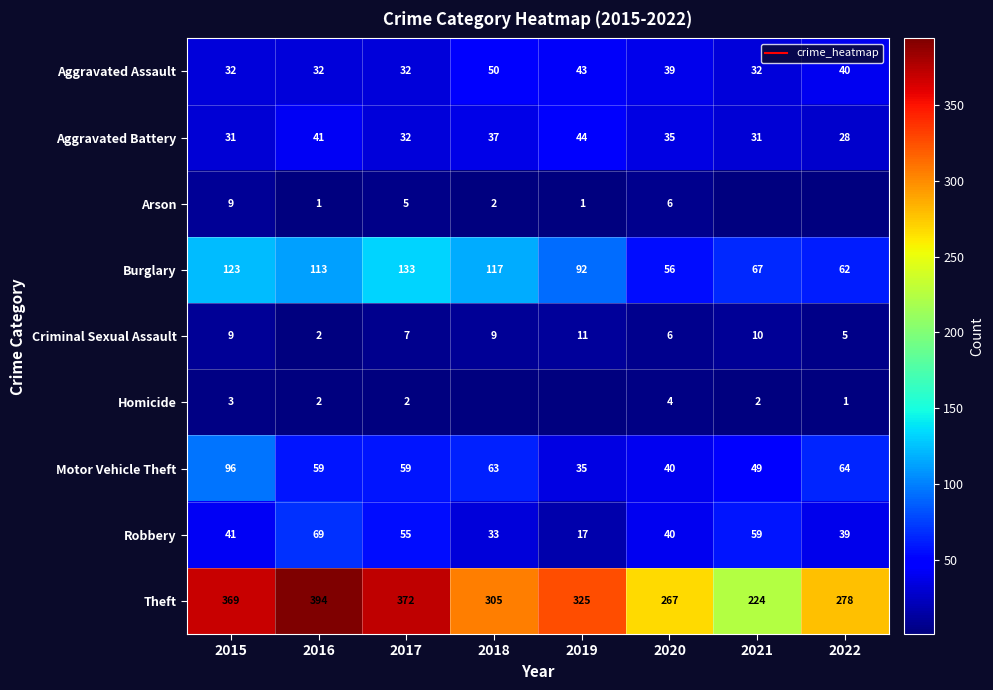

Which has a higher value, 2020 or 2016?

2020